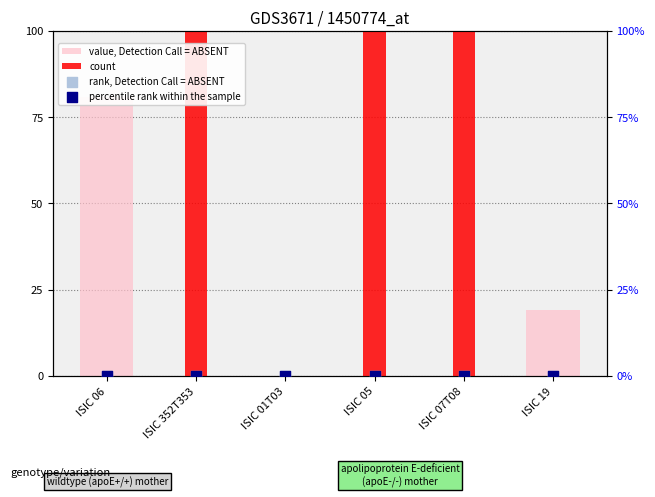

Which series reaches the maximum Y coordinate?

count